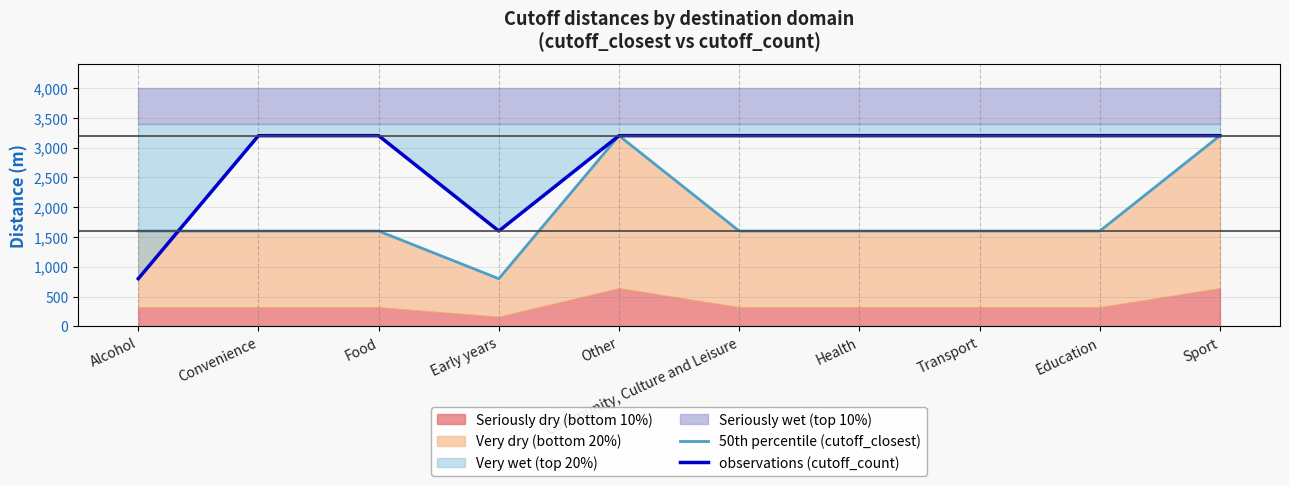

What is the sum of all 50th percentile (cutoff_closest) values?

18400